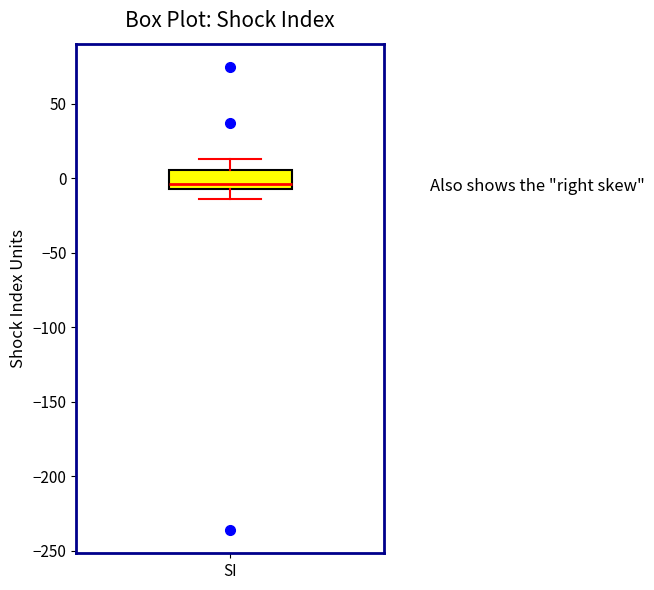

Where does the upper whisker of the box for SI end on the y-axis? The values are not printed on the chart, so give them approximately, as read against the axis.

15